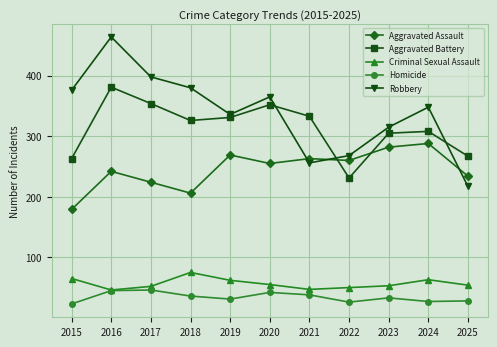

What is the value of the Homicide point at the 11th from the left?

28